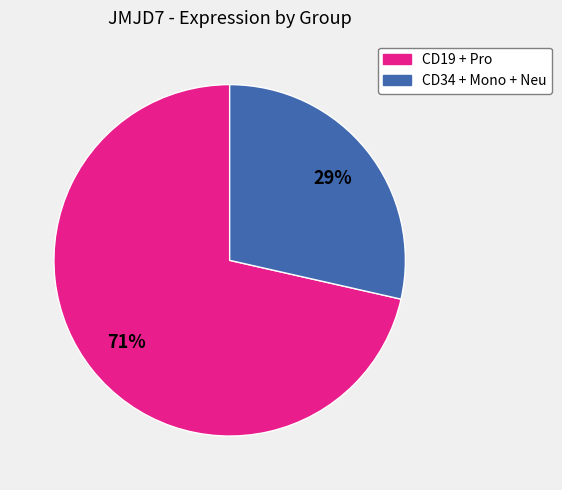

Which has a higher value, CD34 + Mono + Neu or CD19 + Pro?

CD19 + Pro